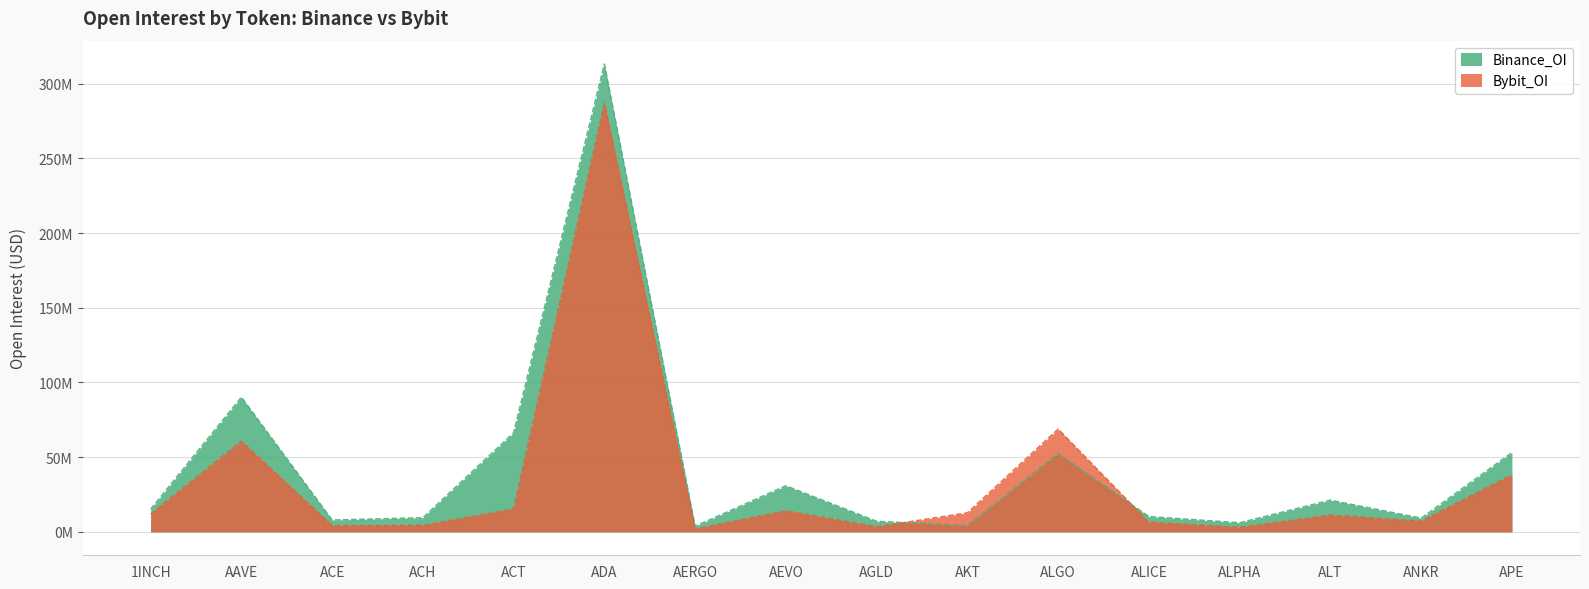

Reading left to right, list all the values displayed in this chart.

Binance_OI: 15.2	90.2	7.9	9.5	66.3	313.1	3.8	30.8	7.1	4.2	52.4	10.3	6.1	21.2	9.2	53.0
Bybit_OI: 12.0	60.6	4.2	4.4	15.3	286.6	2.0	14.1	3.4	12.7	68.8	6.4	3.0	11.2	7.2	38.2